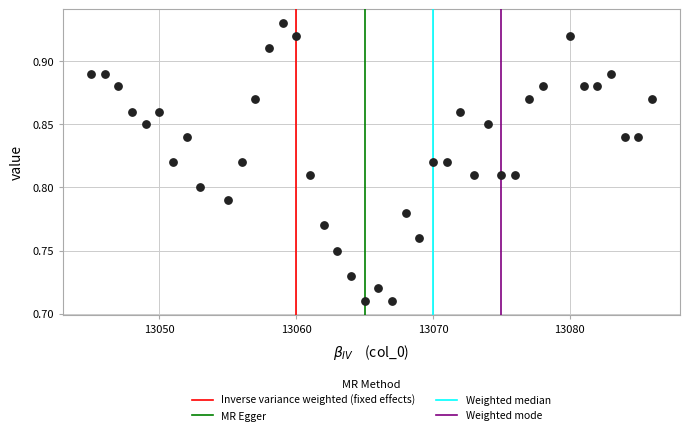

What is the range of X values (max minus min)?

41.0